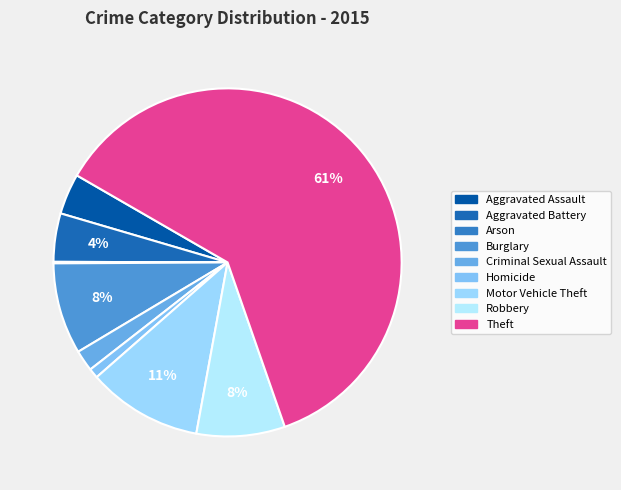

To the nearest percent, what is the difference between the Robbery and Aggravated Assault slice percentages?

4%